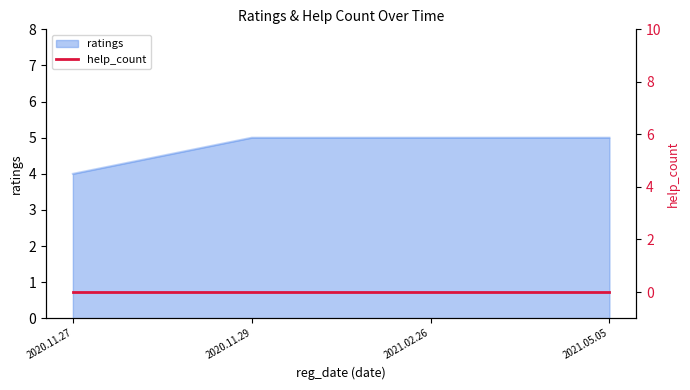

True or false: the data has more than 2 interior local peaks.

False